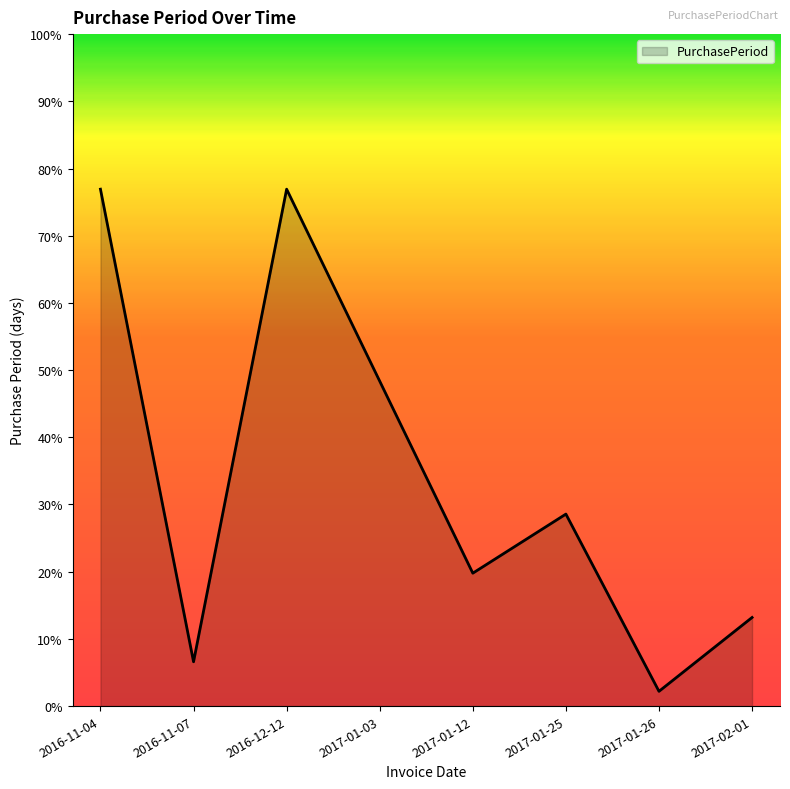

Is this an area chart (filled region under the line)?

Yes